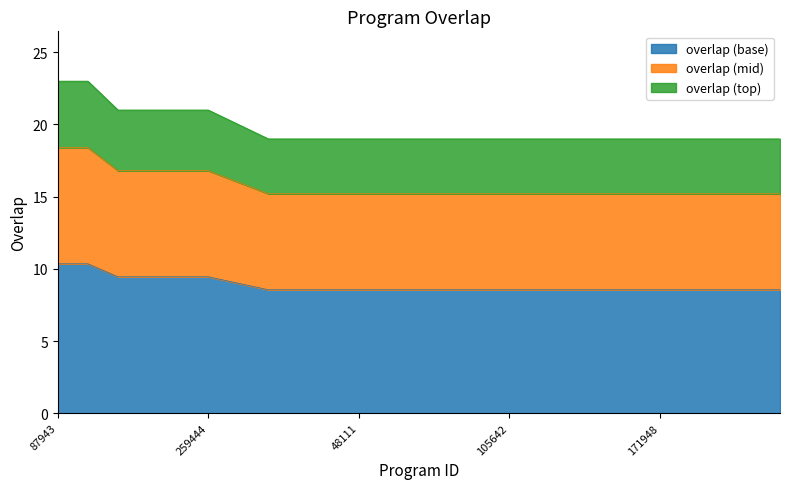

Rank the categories by value from highest to lowest.

87943, 172019, 43692, 43777, 256785, 259444, 290466, 34683, 42987, 45901, 48111, 72588, 73634, 82686, 98827, 105642, 110673, 114351, 124724, 126706, 171948, 171949, 180275, 183091, 201960